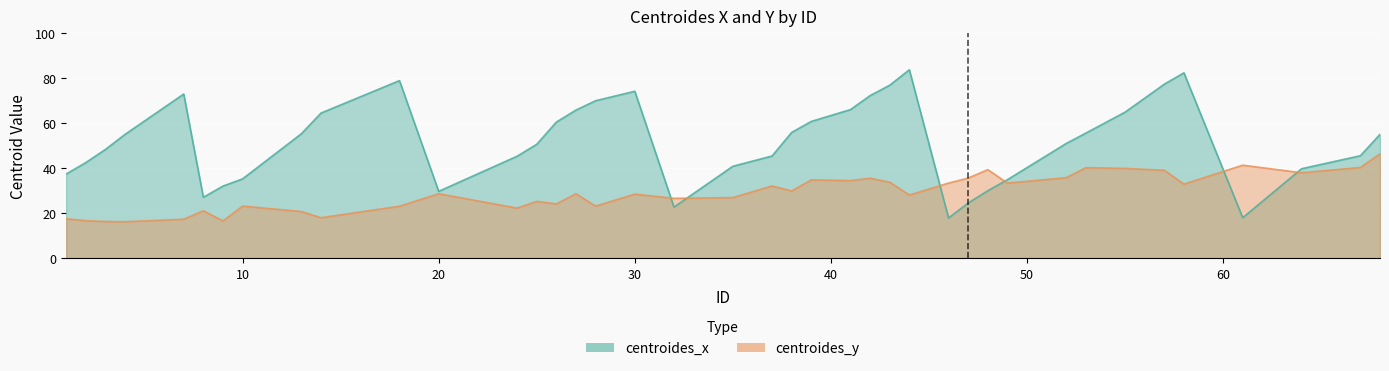

At 18, list the series in order from smallest to largest.

centroides_y, centroides_x